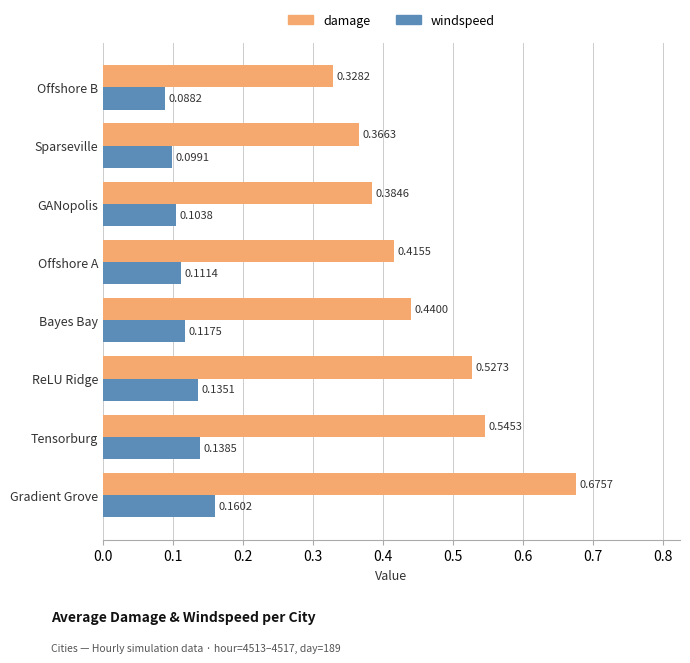

At which label is windspeed closest to 0?

Offshore B